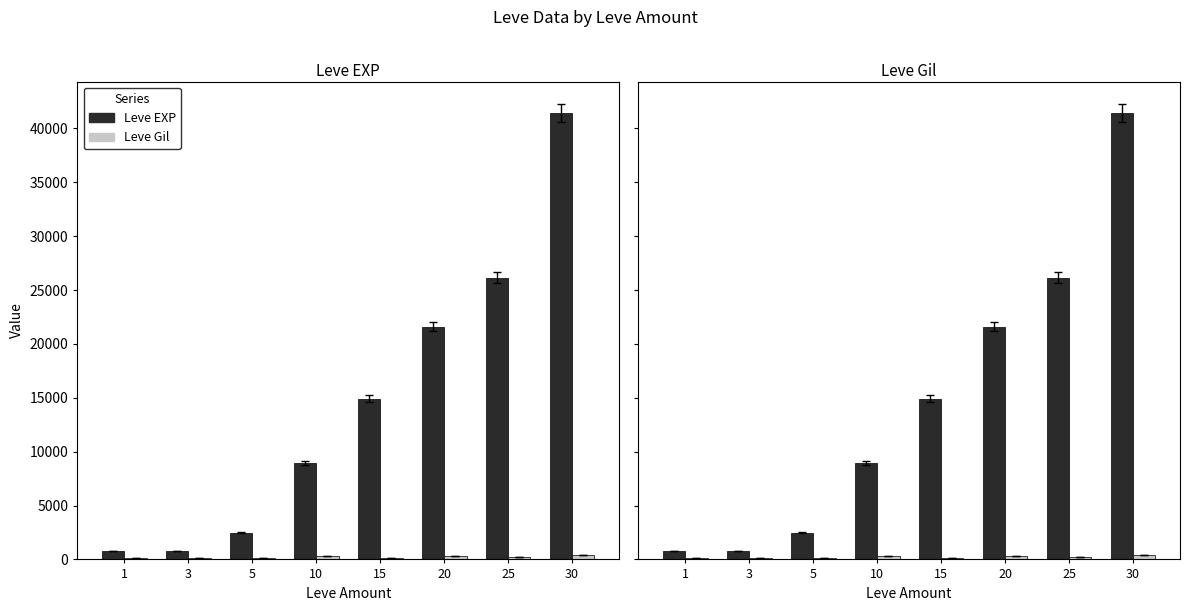

What is the difference between the highest and lowest values at 30?

40970